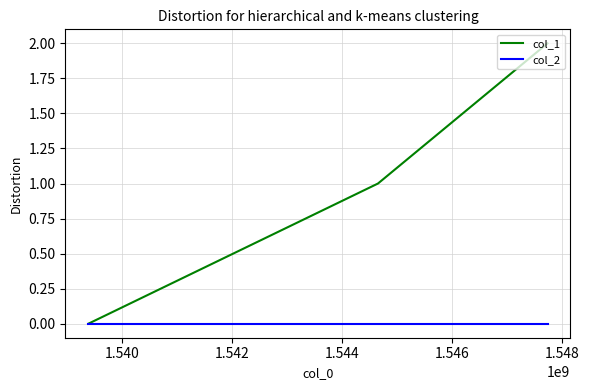

Rank the series by their average value, from lowest to highest.

col_2, col_1